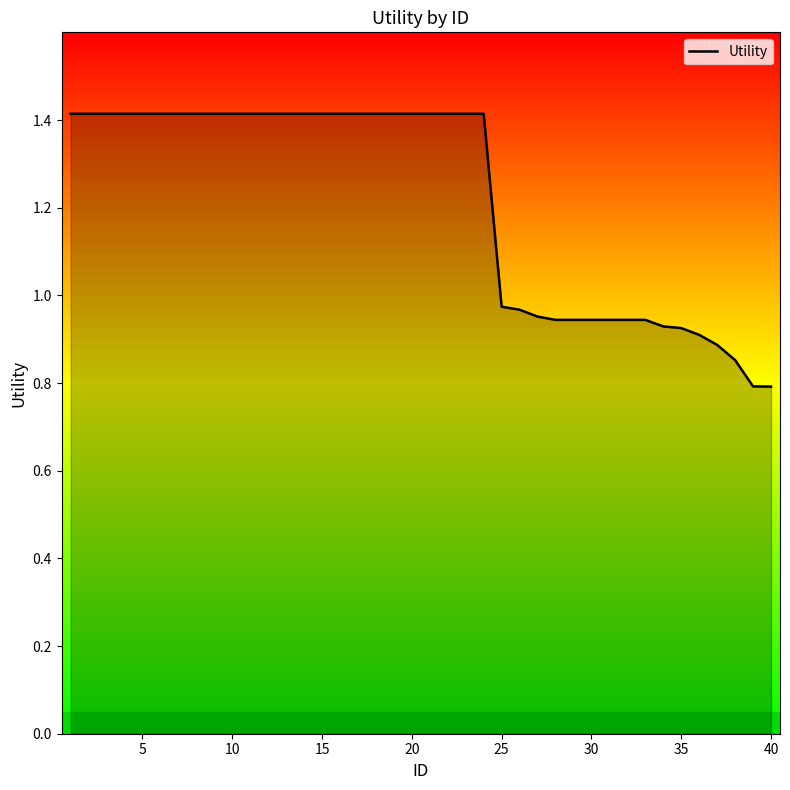

What is the difference between the maximum and minimum values?

0.6